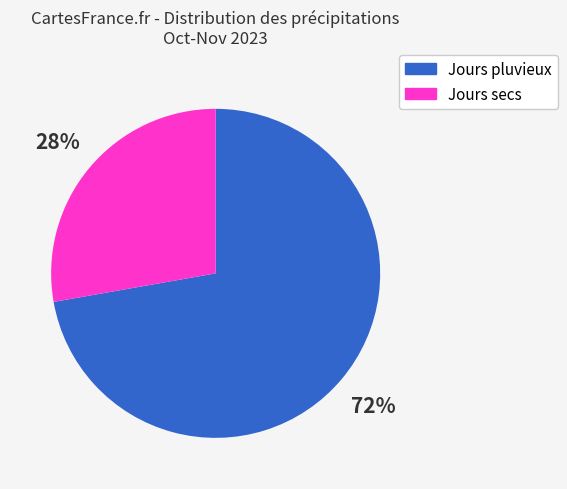

Is the sum of Jours pluvieux and Jours secs greater than half?

Yes